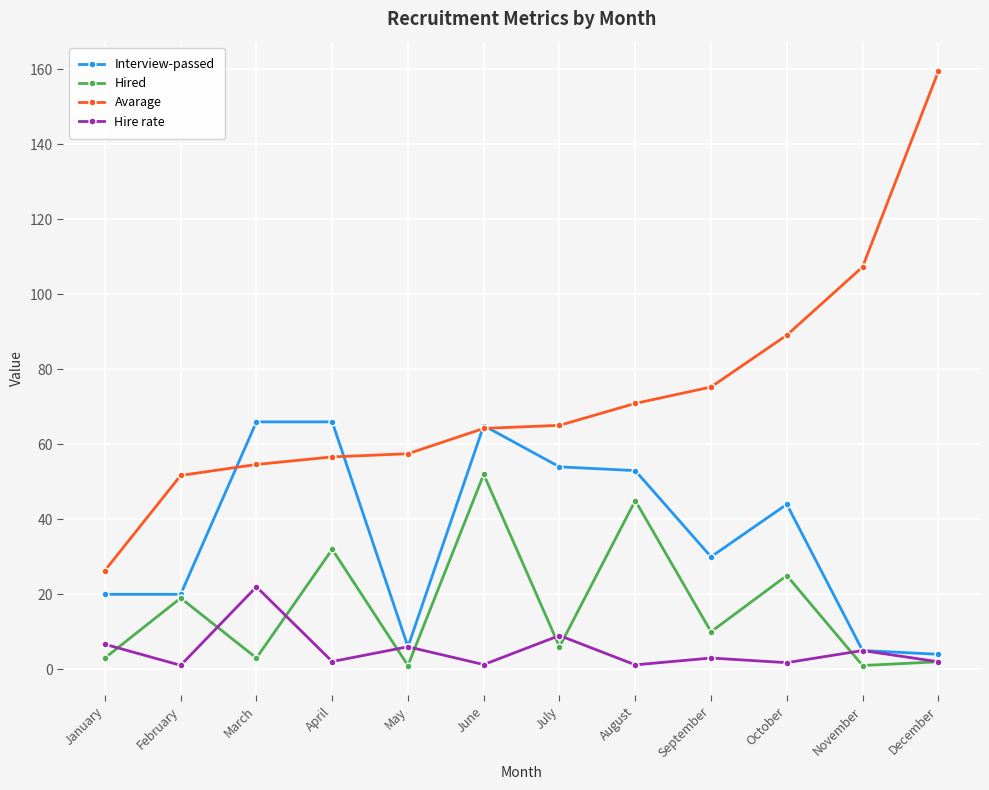

List the series in order of their peak value, highest first.

Avarage, Interview-passed, Hired, Hire rate